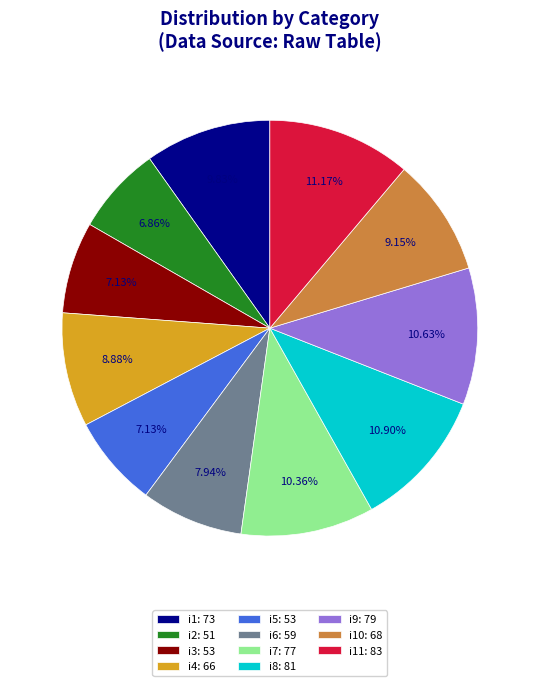

Do i8: 81 and i3: 53 together represent more than half of the pie?

No